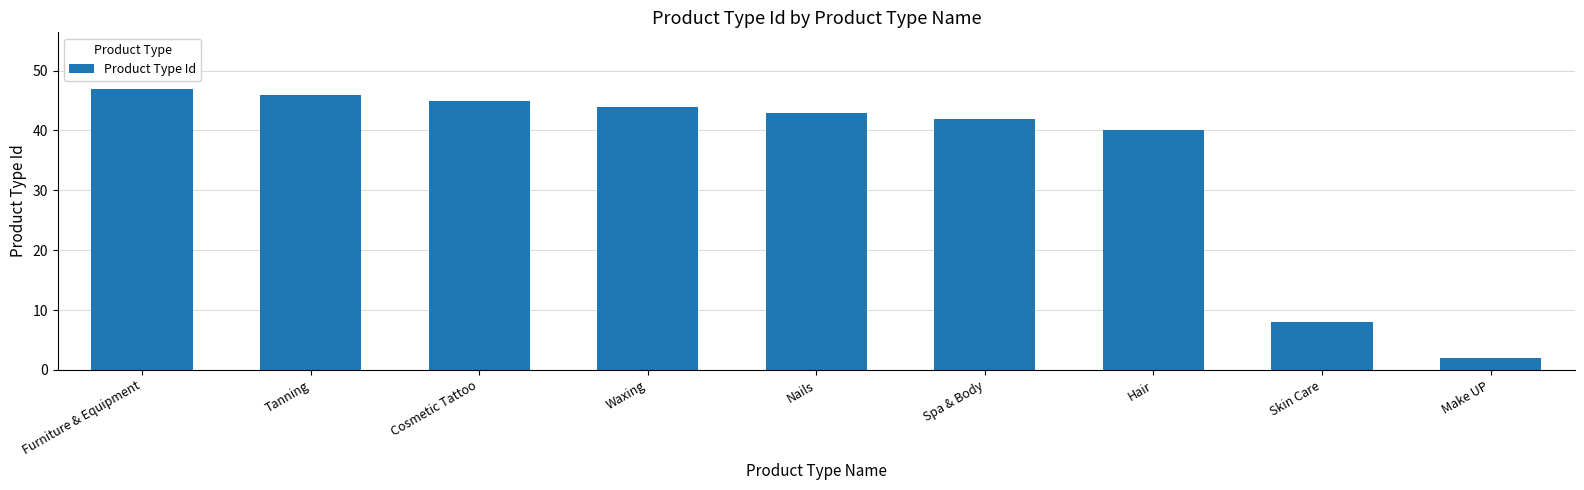

List the labels in order of value, smallest first.

Make UP, Skin Care, Hair, Spa & Body, Nails, Waxing, Cosmetic Tattoo, Tanning, Furniture & Equipment